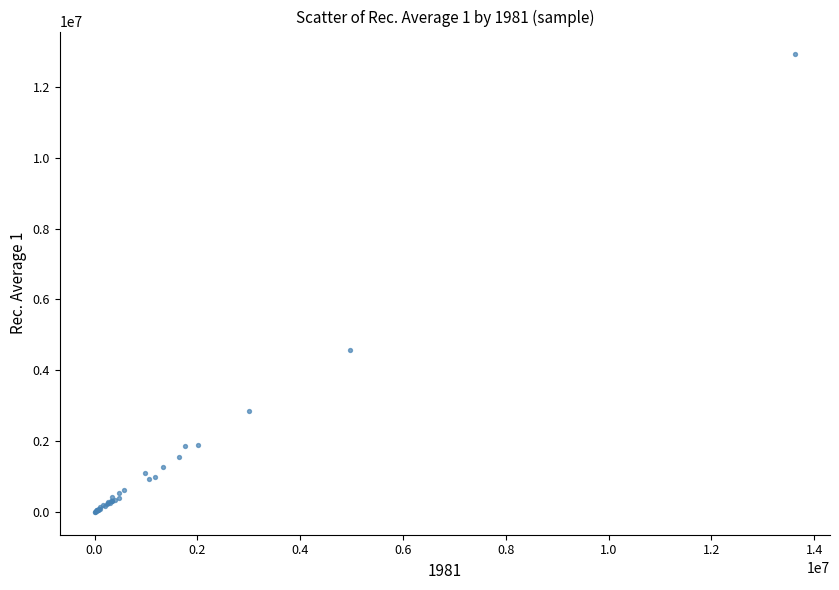

What Y value in the scatter plot is closest to 6457917?

4563049.3